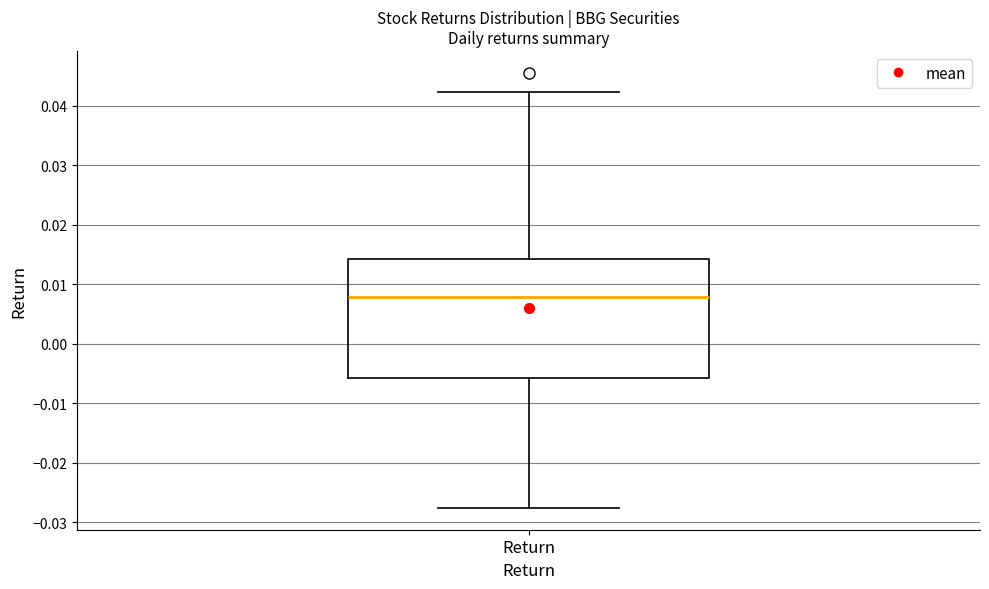

Where is the upper edge of the box for Return on the y-axis? The values are not printed on the chart, so give them approximately, as read against the axis.

0.014